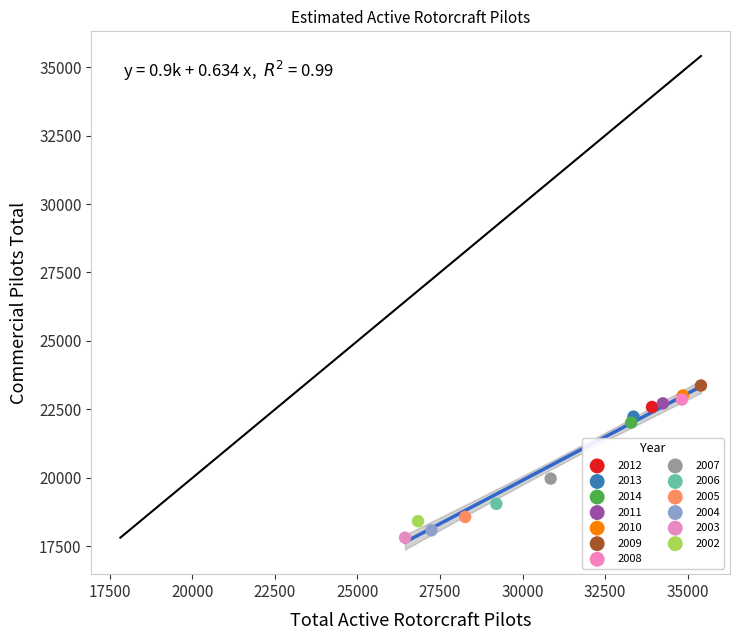

What are all the series names shown in the legend?

2012, 2013, 2014, 2011, 2010, 2009, 2008, 2007, 2006, 2005, 2004, 2003, 2002